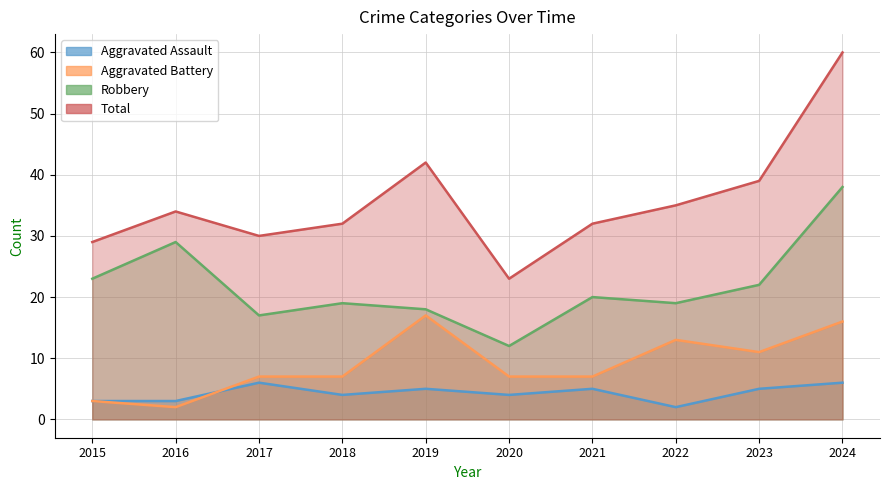

At how many categories does at least one series exceed 27?

9